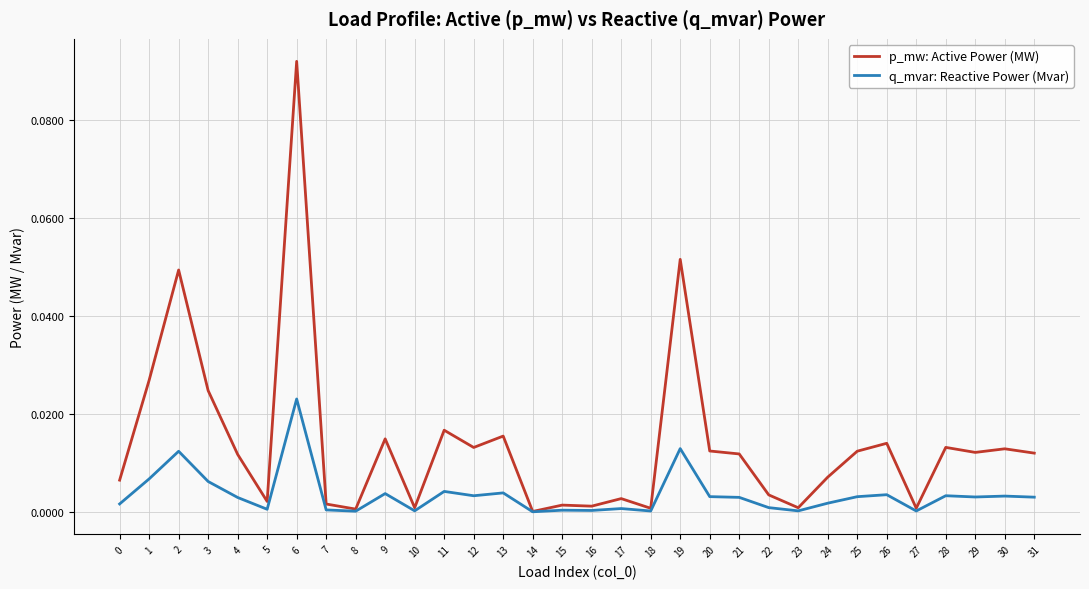

The value of q_mvar: Reactive Power (Mvar) at 9 is 0.0. True or false?

True